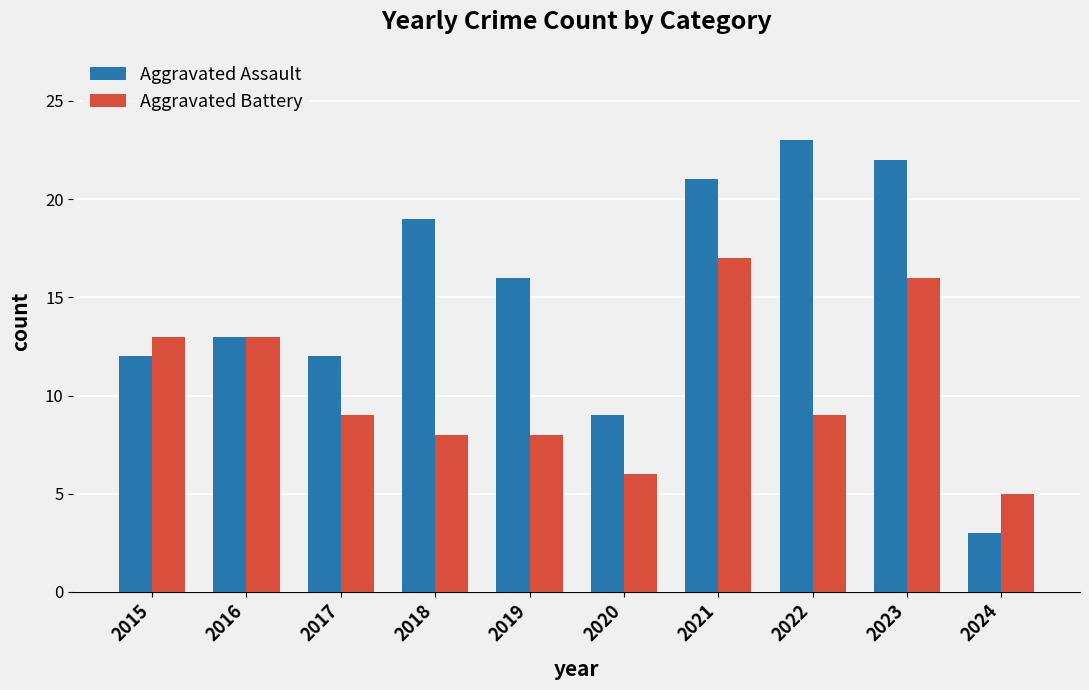

Does the chart contain stacked bars?

No